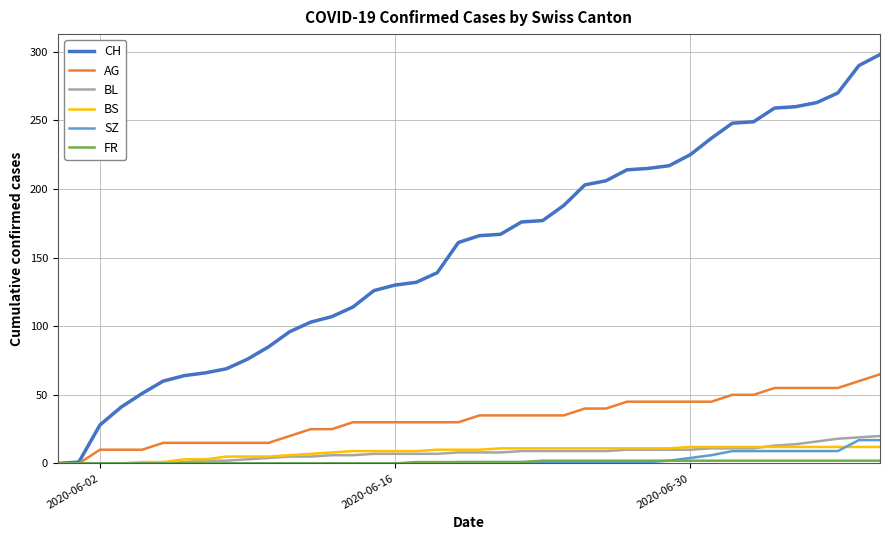

Which series has the largest range (max minus min)?

CH